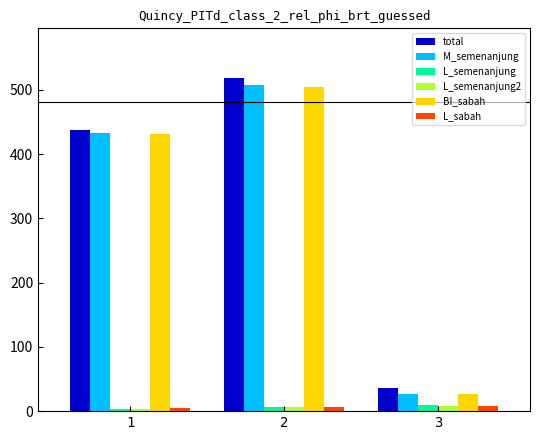

At how many categories does at least one series exceed 190?

2